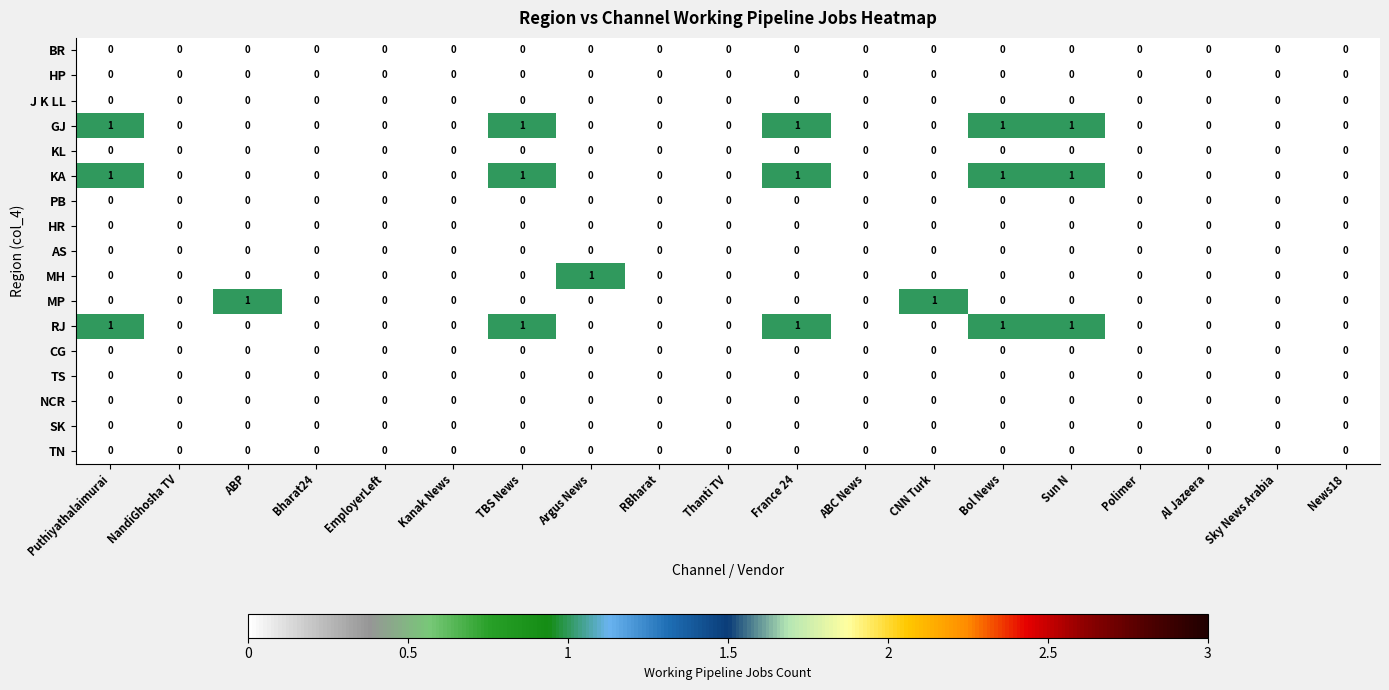

The HR series shows 0 at TBS News. True or false?

True